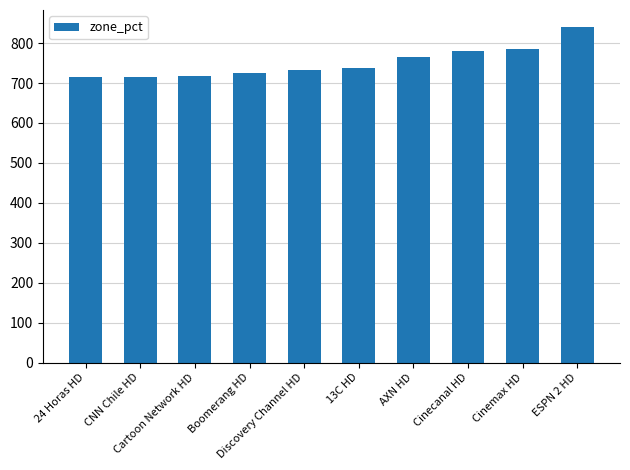

What is the label of the 7th bar from the left?

AXN HD